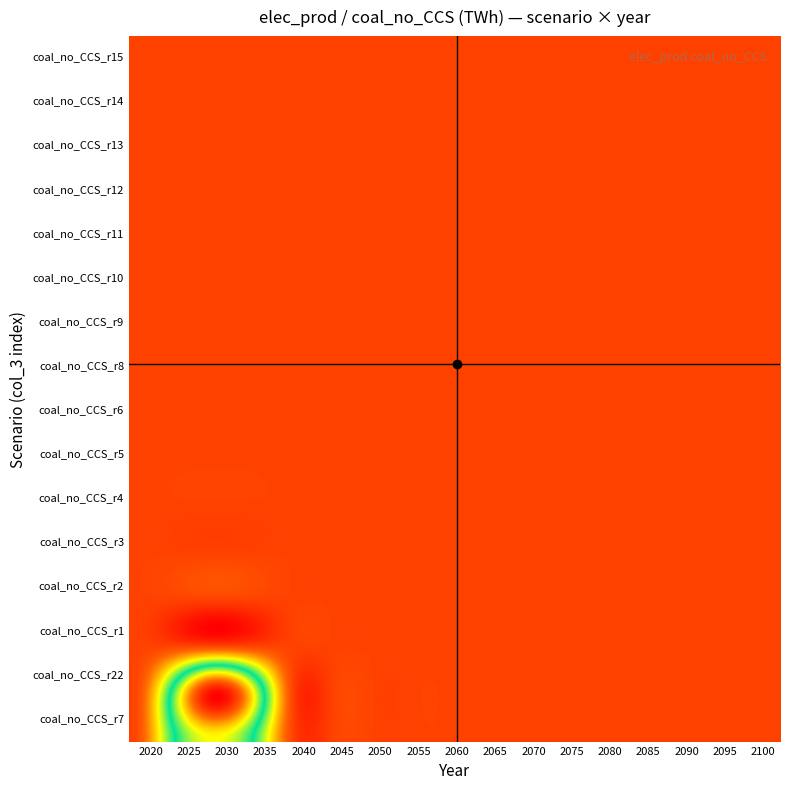

What is the maximum value shown in the chart?

103.9